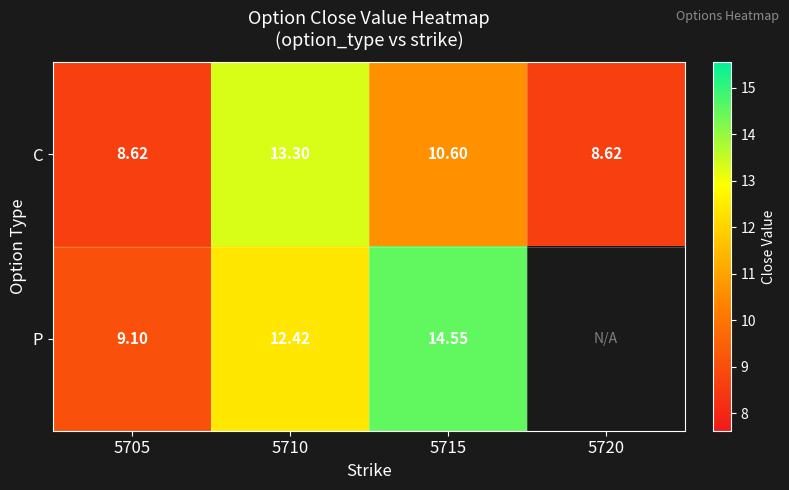

Between 5710 and 5715, which series saw the biggest shift?

C